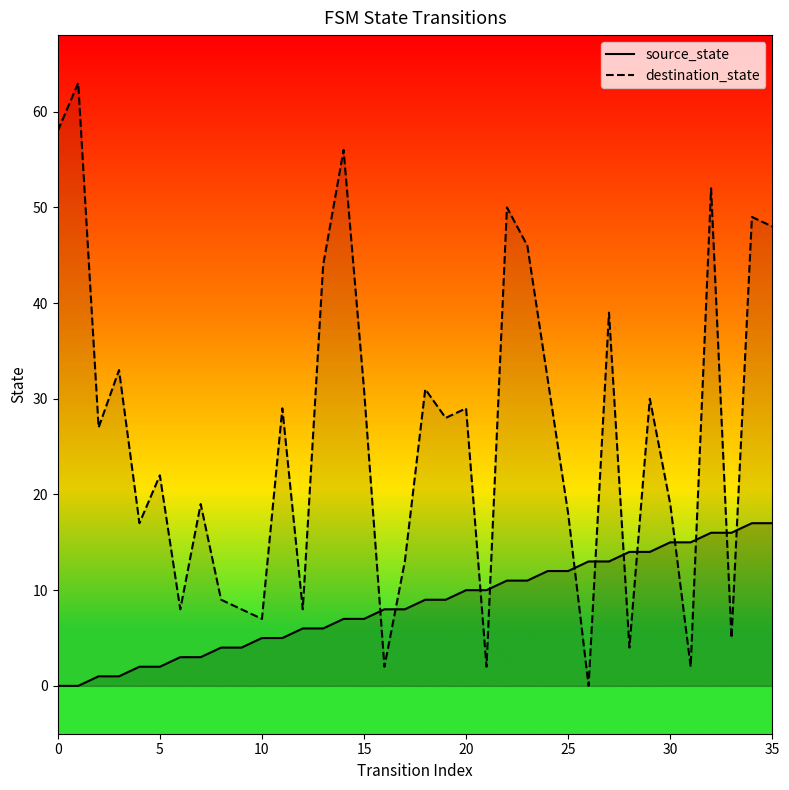

After their last crossing, which series has the higher values: source_state or destination_state?

destination_state